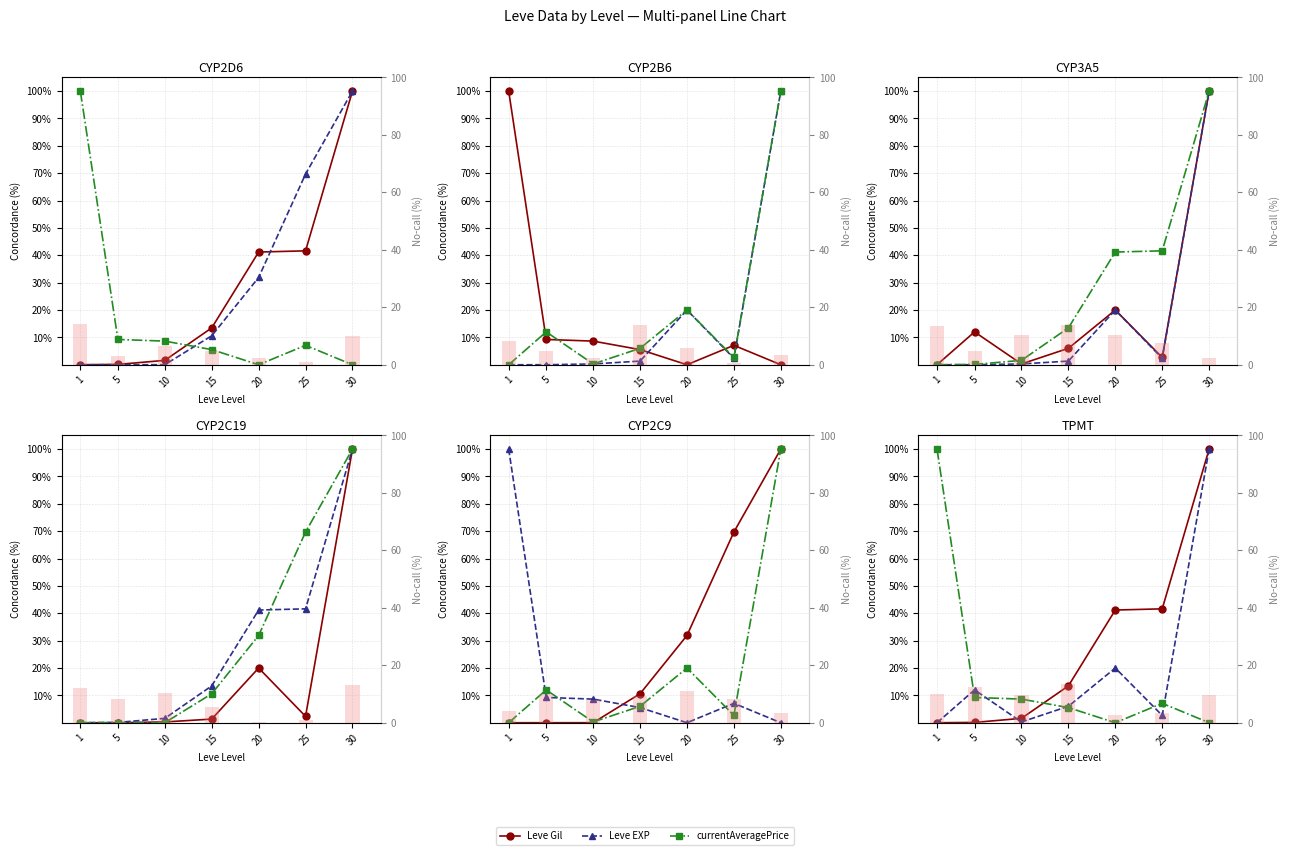

Rank the categories by currentAveragePrice value from highest to lowest.

1, 5, 10, 25, 15, 20, 30